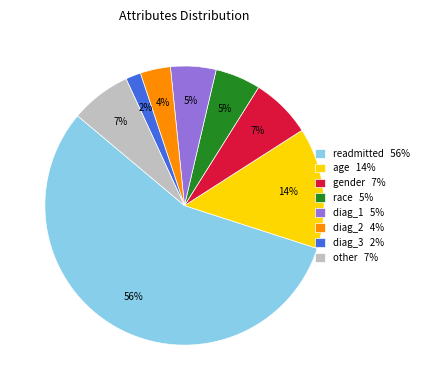

Do age 14% and readmitted 56% together represent more than half of the pie?

Yes